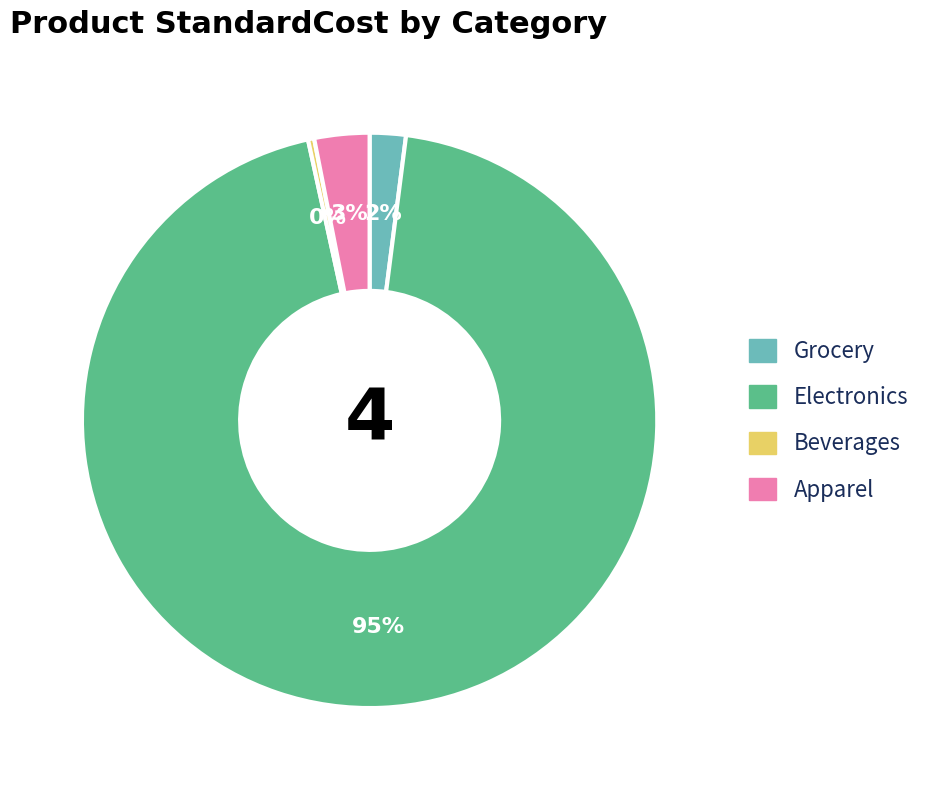

To the nearest percent, what is the average slice percentage?

25%